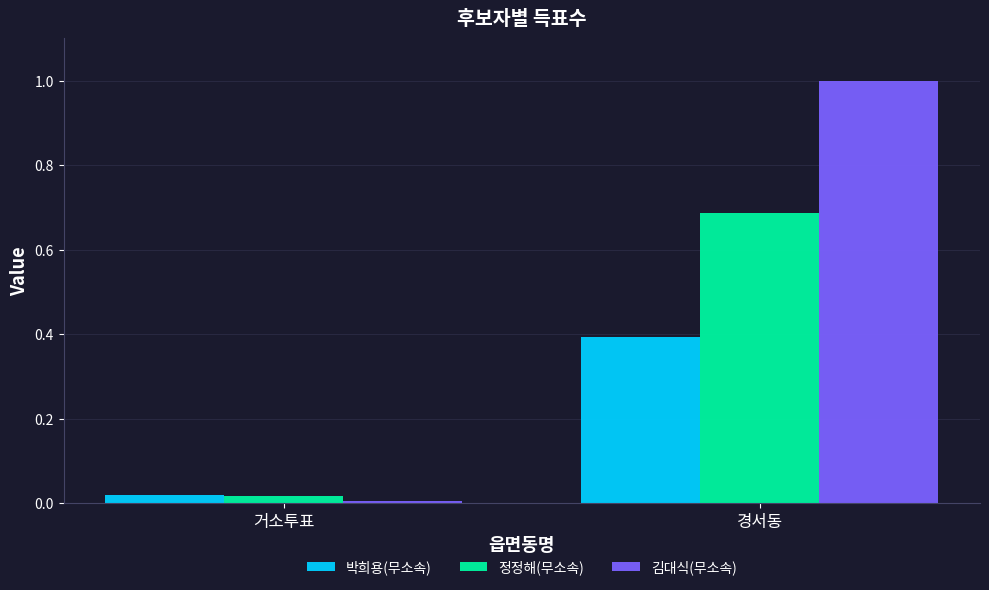

The 정정해(무소속) series shows 0.0 at 거소투표. True or false?

True